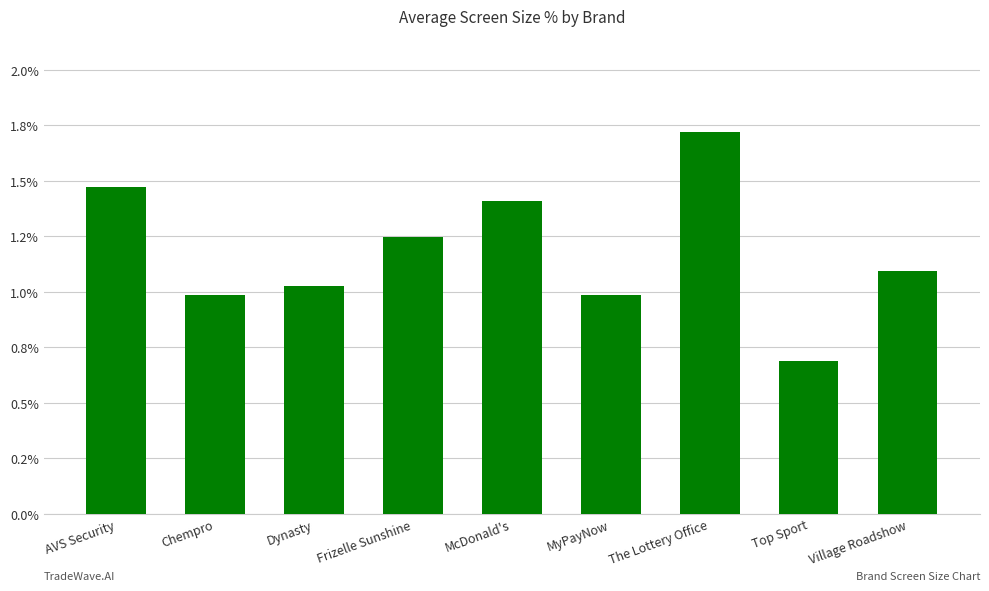

Does the chart contain any negative values?

No